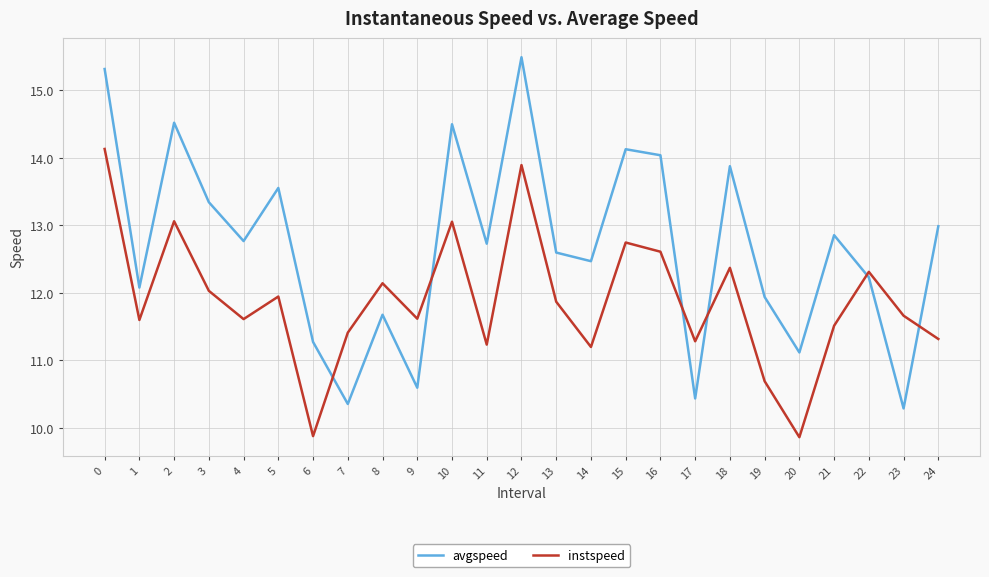

Does the chart have visible grid lines?

Yes